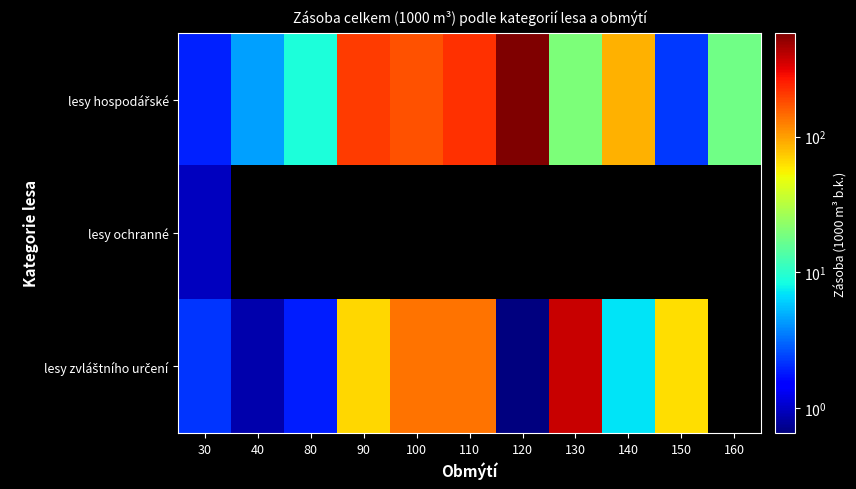

Which series has the largest total across all categories?

lesy hospodářské